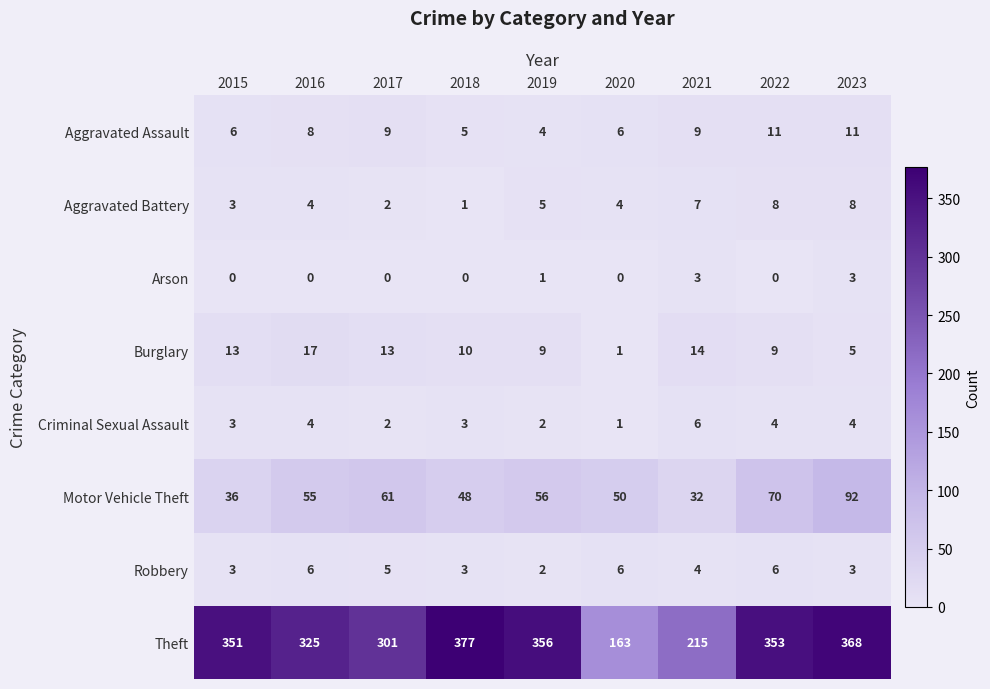

True or false: Arson has a value of 0 at 2019.

False